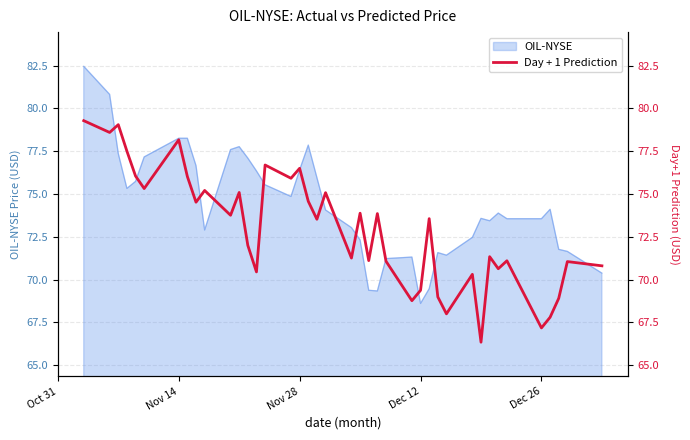

The OIL-NYSE series shows 76.4 at Nov 28. True or false?

True